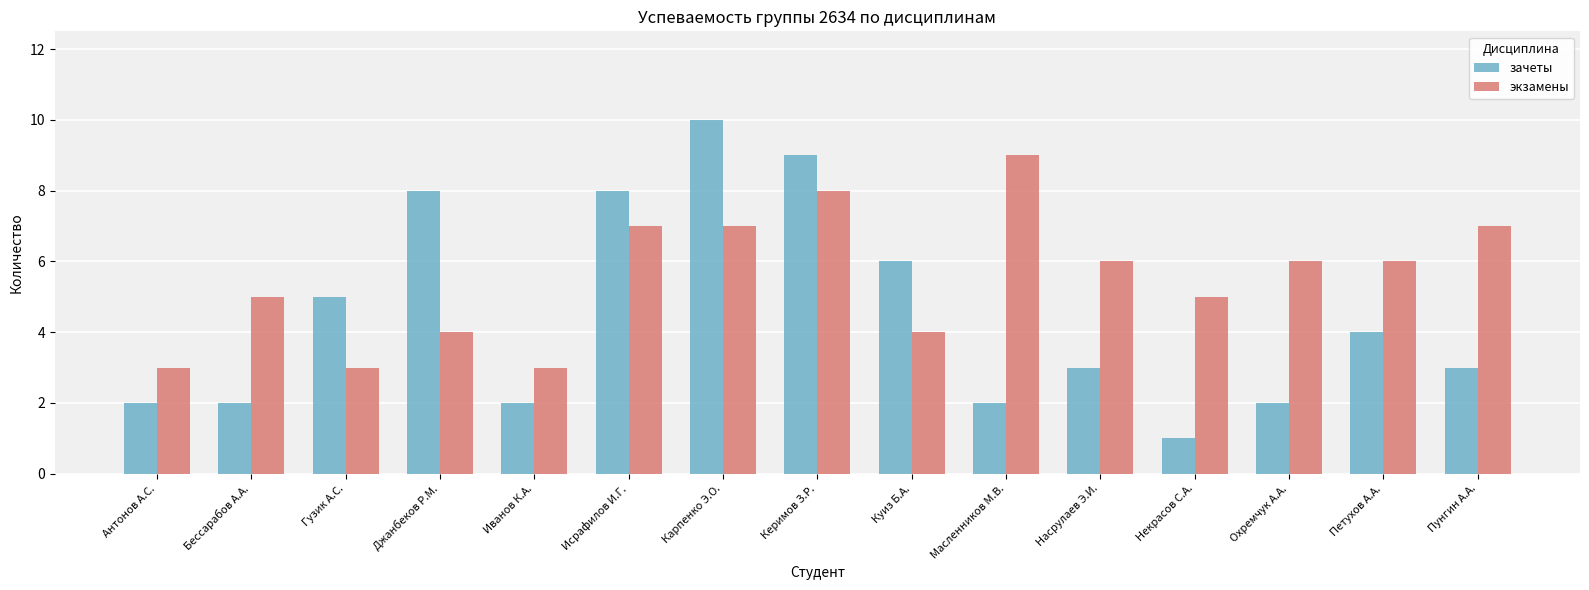

Reading right to left, list all the values displayed in this chart.

зачеты: 3	4	2	1	3	2	6	9	10	8	2	8	5	2	2
экзамены: 7	6	6	5	6	9	4	8	7	7	3	4	3	5	3